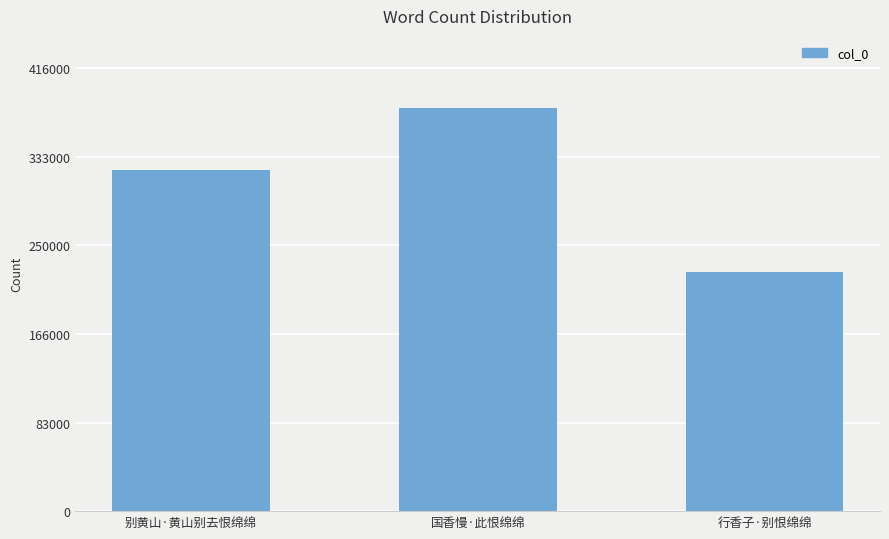

Count the number of data series in this chart.

1